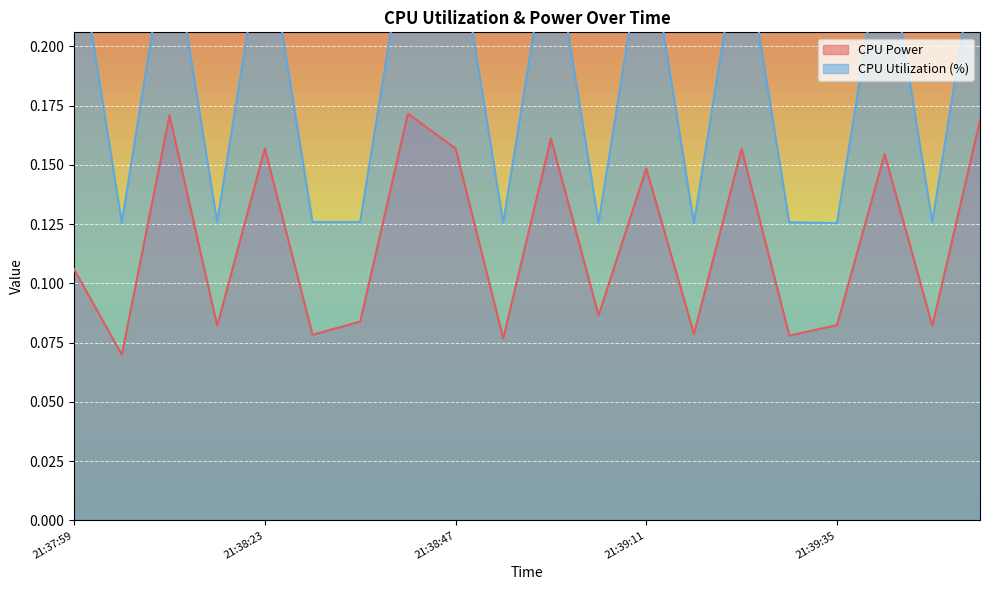

Is it true that CPU Utilization equals 0.3 at 21:38:59?

False